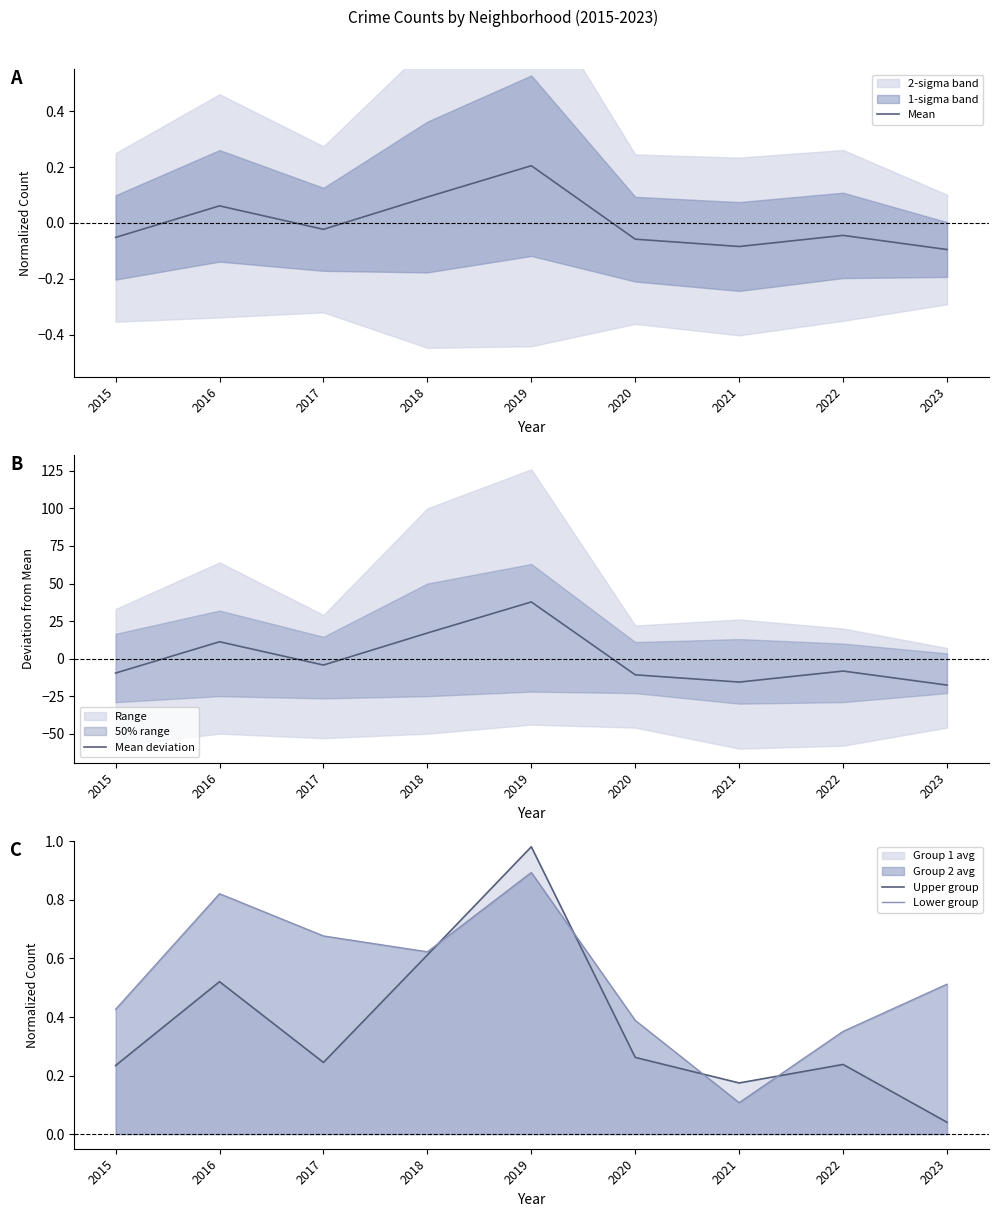

Between 2022 and 2023, which is larger?

2022